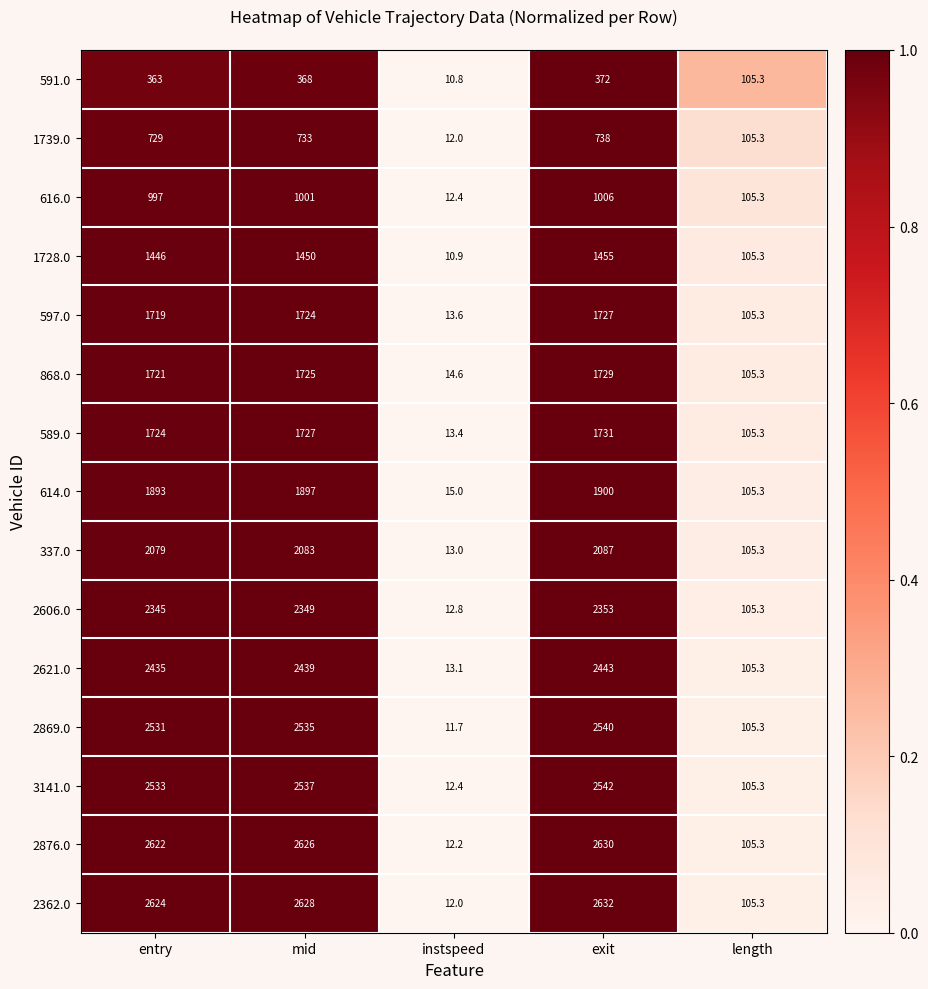

What is the smallest value displayed?

10.8